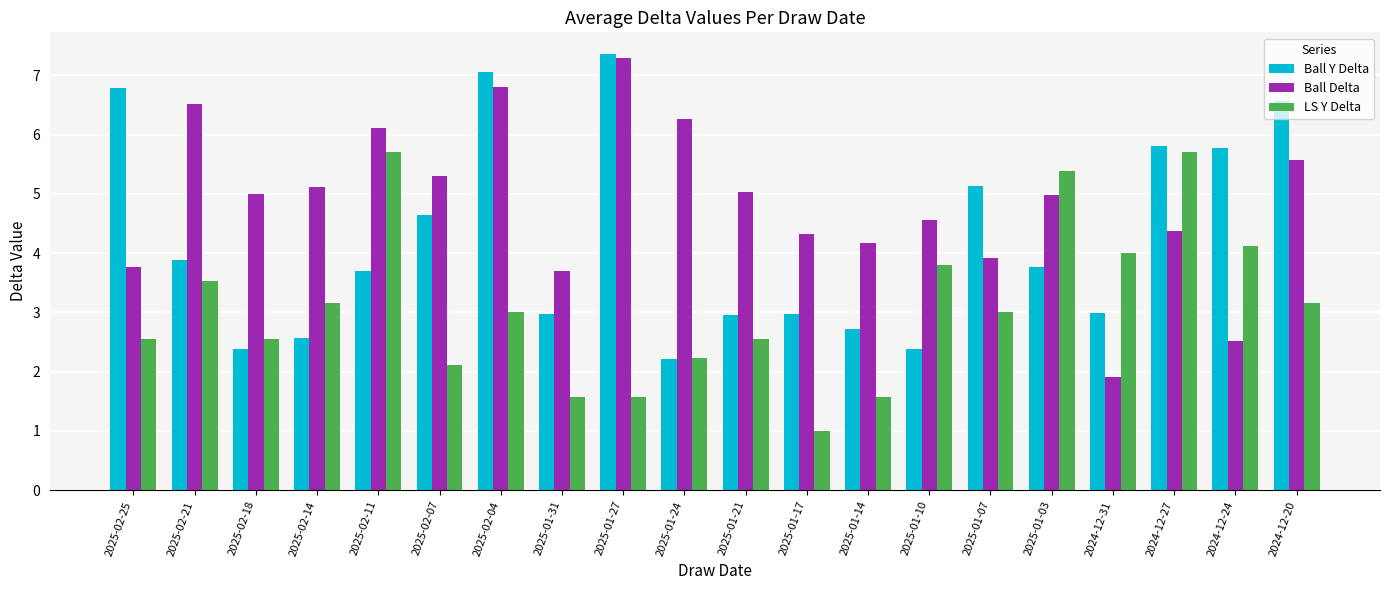

What is the difference between the second highest and second lowest values in the LS Y Delta series?

4.1